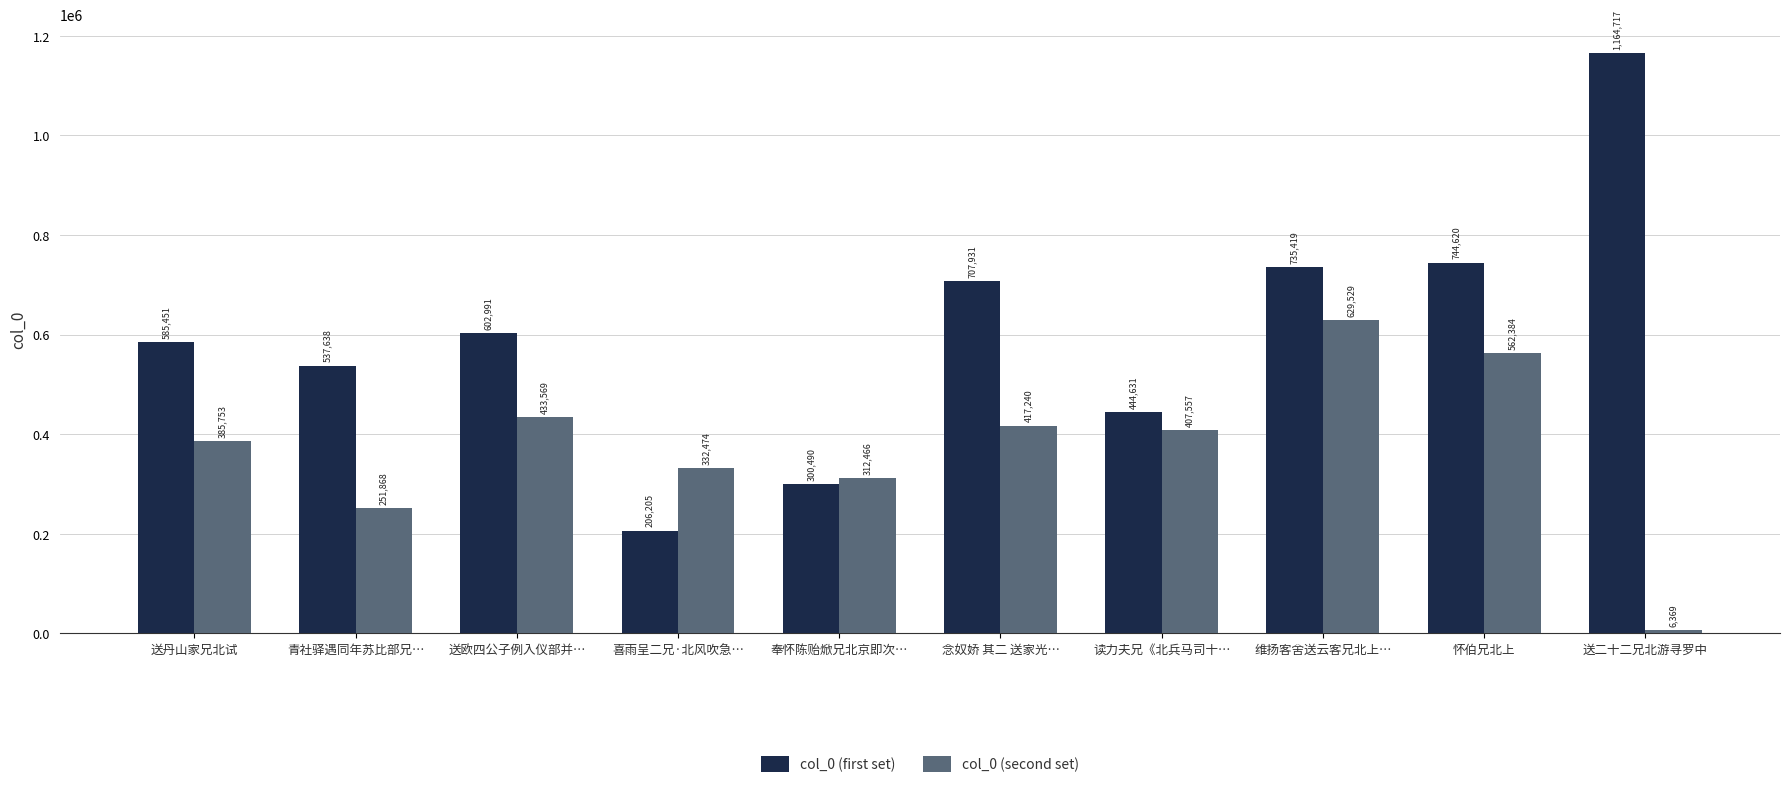

Rank the series by their average value, from lowest to highest.

col_0 (second set), col_0 (first set)